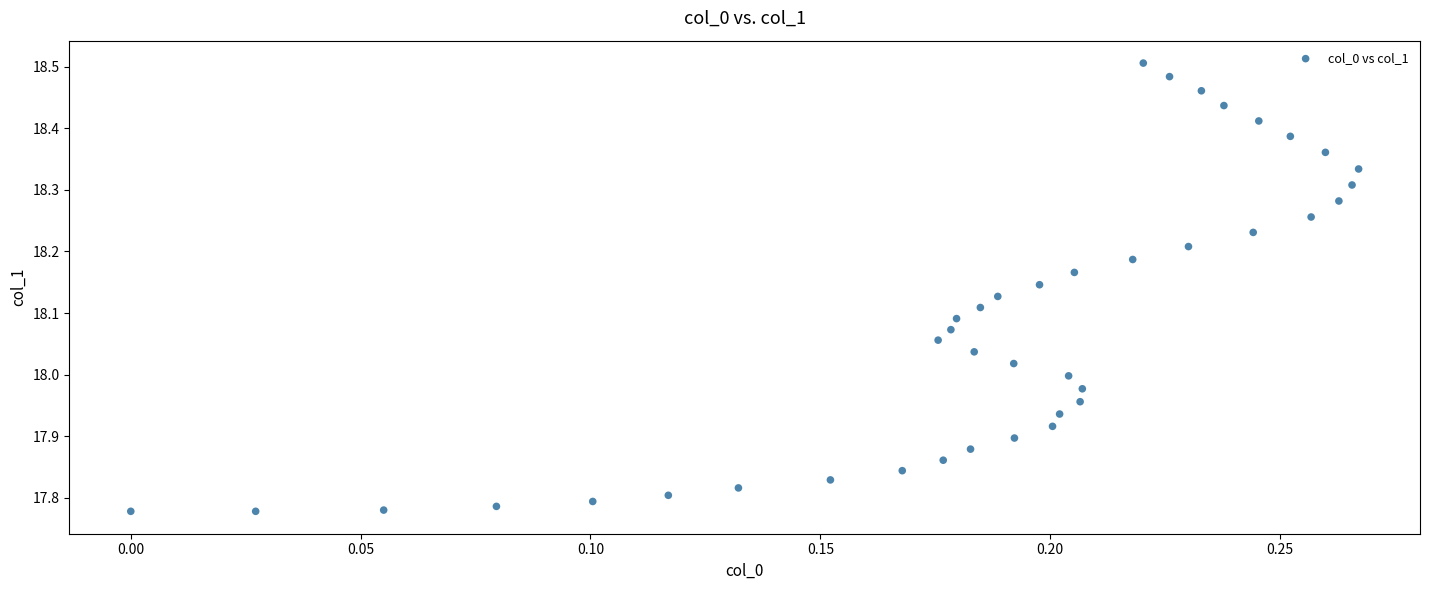

What is the range of X values (max minus min)?

0.3